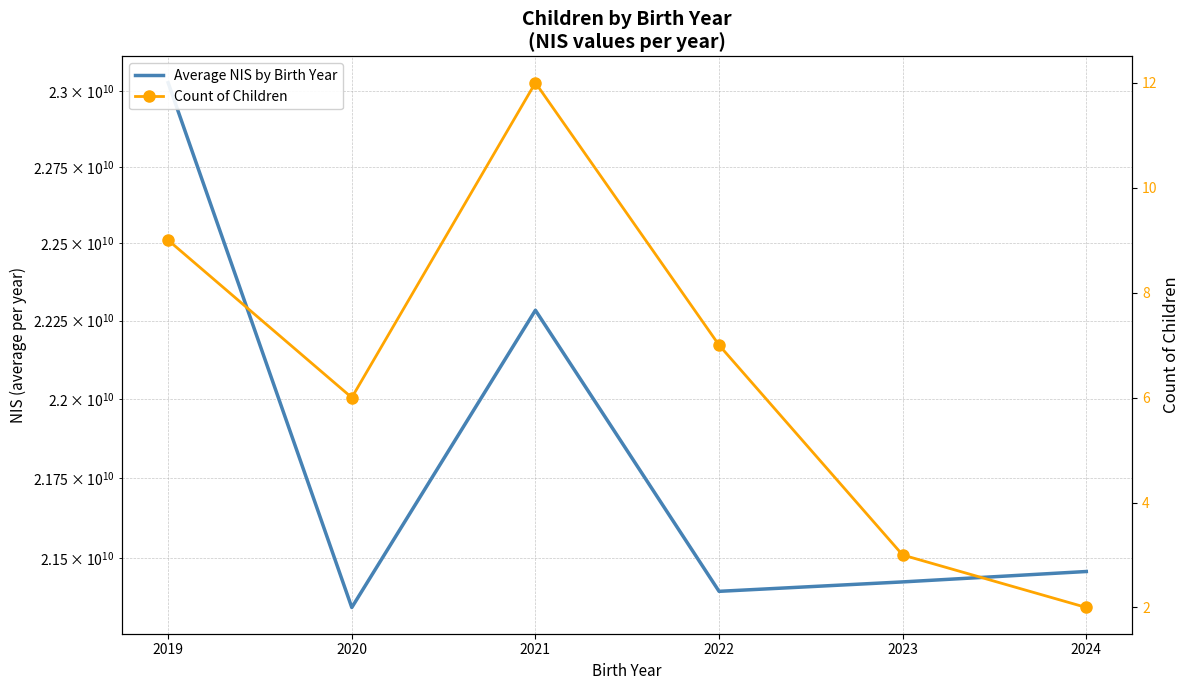

How many data points in Average NIS by Birth Year are less than 21458607810?

3